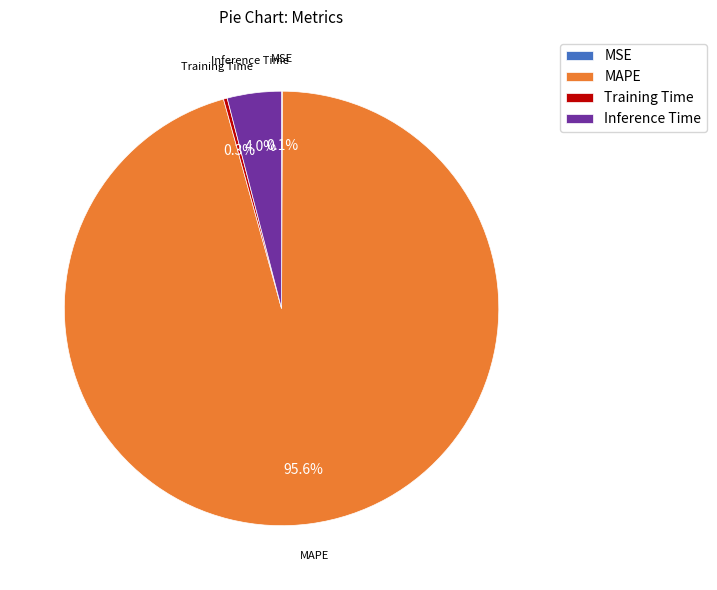

What is the largest slice in the pie chart?

MAPE